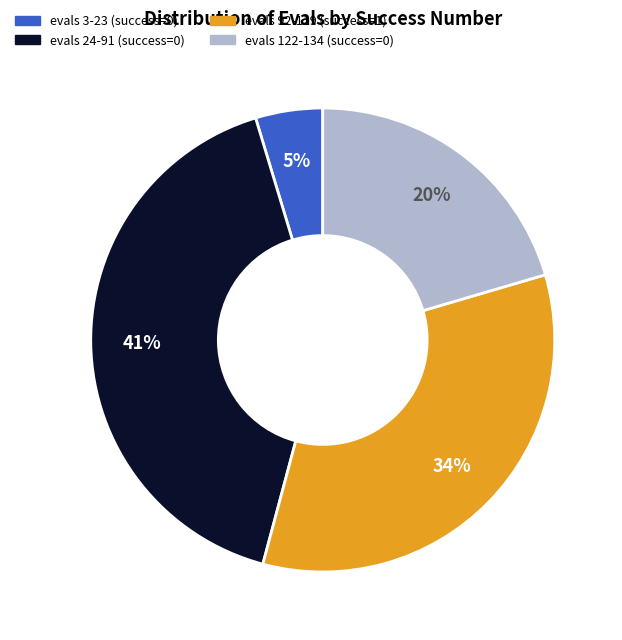

Count the number of slices in the pie.

4